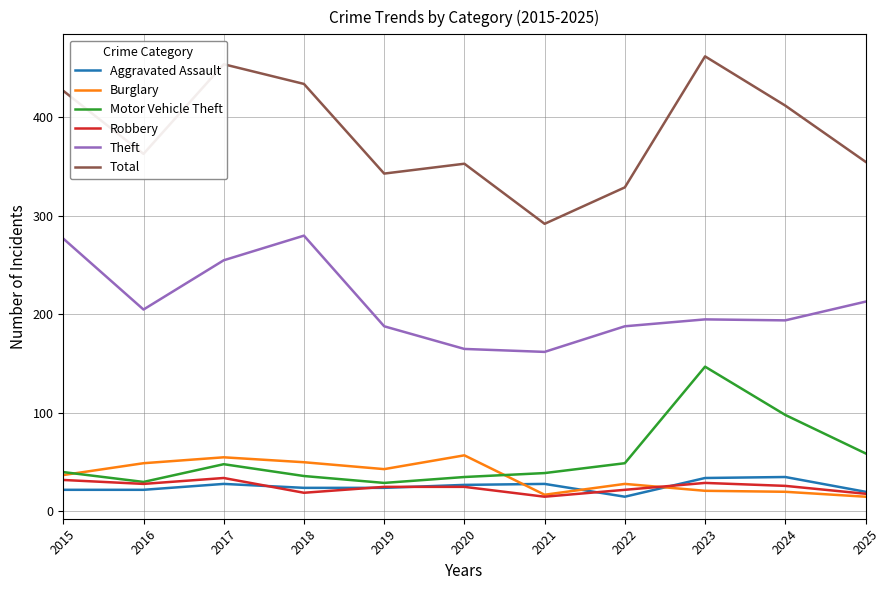

What is the smallest value displayed?

15